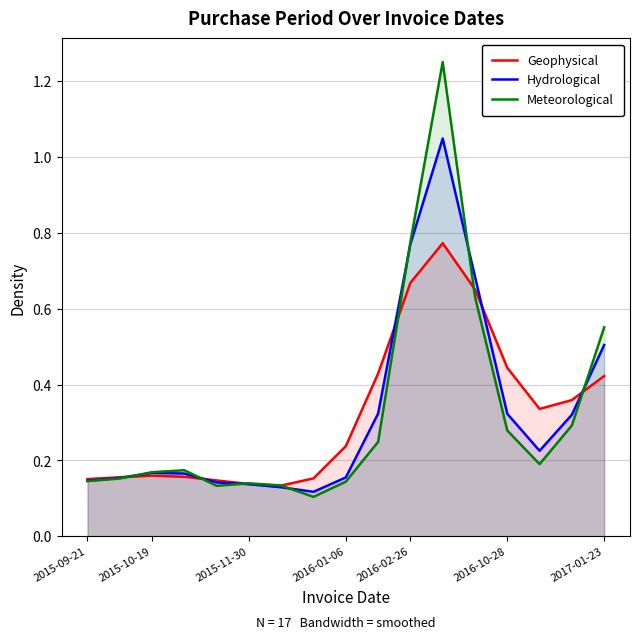

True or false: Hydrological has more than 0 points higher than both neighbors.

True